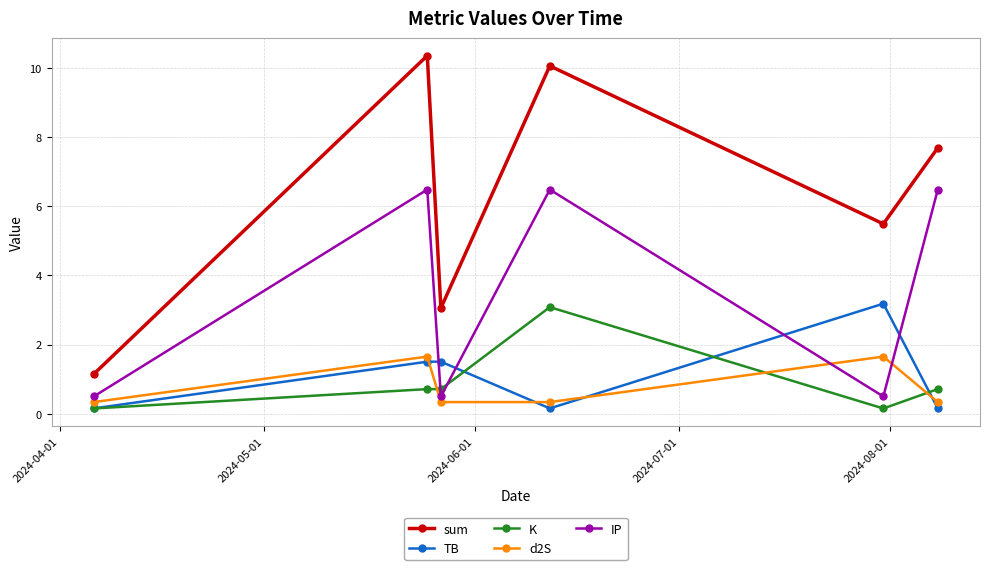

What is the sum of all TB values?

6.7